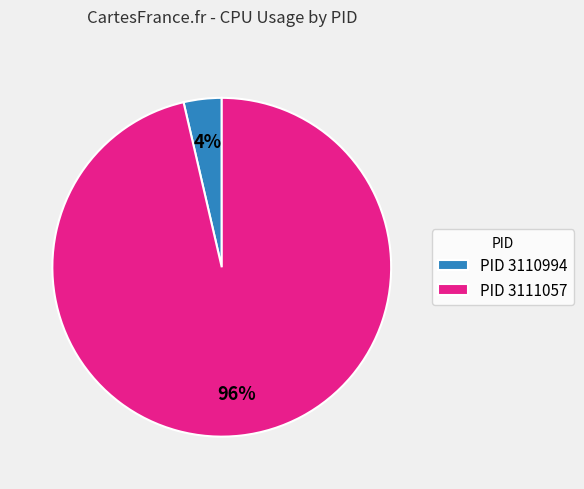

Which slice is the largest?

PID 3111057